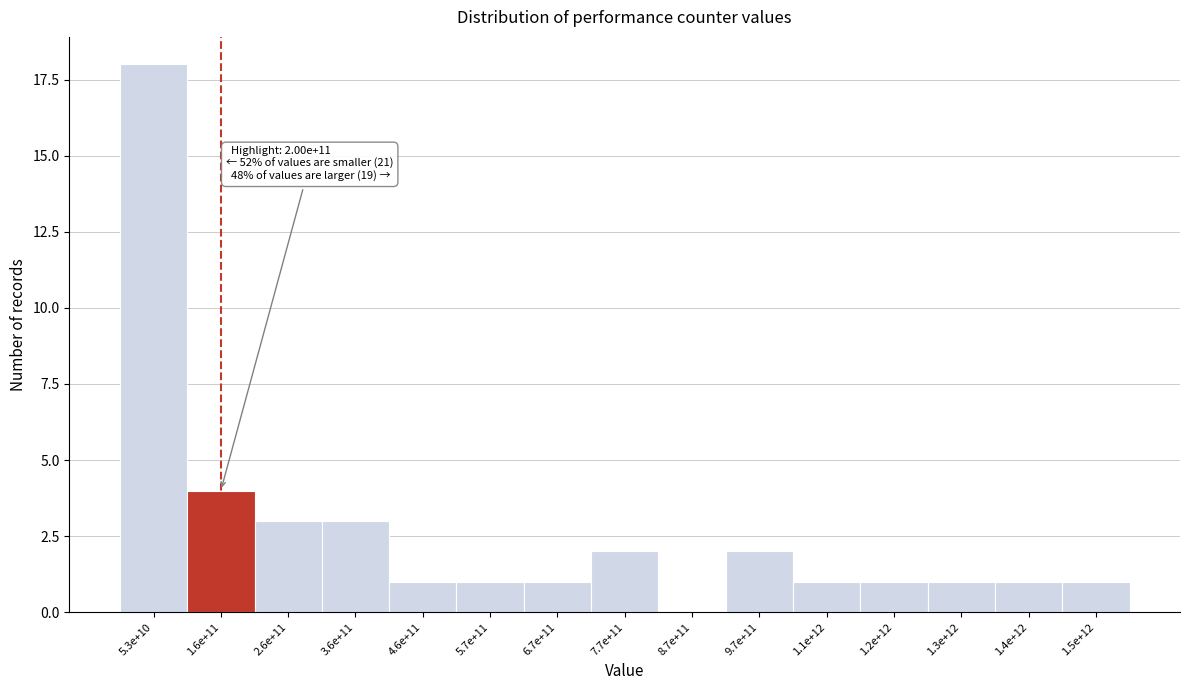

Reading right to left, extract all data points from this chart.

1.5e+12=1	1.4e+12=1	1.3e+12=1	1.2e+12=1	1.1e+12=1	9.7e+11=2	8.7e+11=0	7.7e+11=2	6.7e+11=1	5.7e+11=1	4.6e+11=1	3.6e+11=3	2.6e+11=3	1.6e+11=4	5.3e+10=18